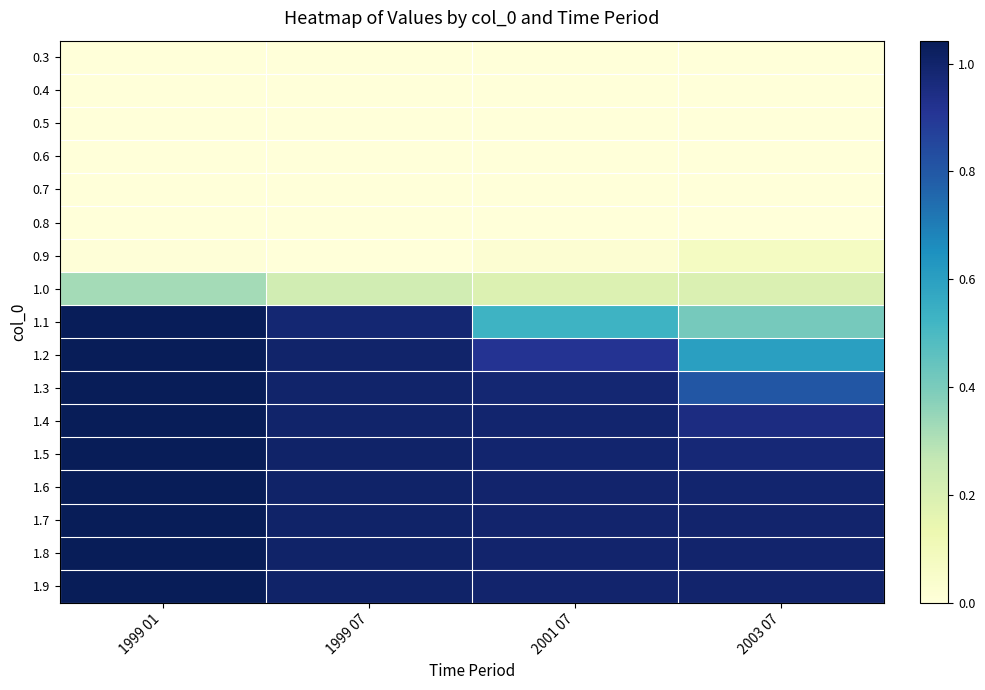

Reading left to right, extract all data points from this chart.

0.3: 1999 01=0.0	1999 07=0.0	2001 07=0.0	2003 07=0.0
0.4: 1999 01=0.0	1999 07=0.0	2001 07=0.0	2003 07=0.0
0.5: 1999 01=0.0	1999 07=0.0	2001 07=0.0	2003 07=0.0
0.6: 1999 01=0.0	1999 07=0.0	2001 07=0.0	2003 07=0.0
0.7: 1999 01=0.0	1999 07=0.0	2001 07=0.0	2003 07=0.0
0.8: 1999 01=0.0	1999 07=0.0	2001 07=0.0	2003 07=0.0
0.9: 1999 01=0.0	1999 07=0.0	2001 07=0.0	2003 07=0.1
1.0: 1999 01=0.3	1999 07=0.2	2001 07=0.2	2003 07=0.2
1.1: 1999 01=1.0	1999 07=1.0	2001 07=0.5	2003 07=0.4
1.2: 1999 01=1.0	1999 07=1.0	2001 07=0.9	2003 07=0.6
1.3: 1999 01=1.0	1999 07=1.0	2001 07=1.0	2003 07=0.8
1.4: 1999 01=1.0	1999 07=1.0	2001 07=1.0	2003 07=1.0
1.5: 1999 01=1.0	1999 07=1.0	2001 07=1.0	2003 07=1.0
1.6: 1999 01=1.0	1999 07=1.0	2001 07=1.0	2003 07=1.0
1.7: 1999 01=1.0	1999 07=1.0	2001 07=1.0	2003 07=1.0
1.8: 1999 01=1.0	1999 07=1.0	2001 07=1.0	2003 07=1.0
1.9: 1999 01=1.0	1999 07=1.0	2001 07=1.0	2003 07=1.0